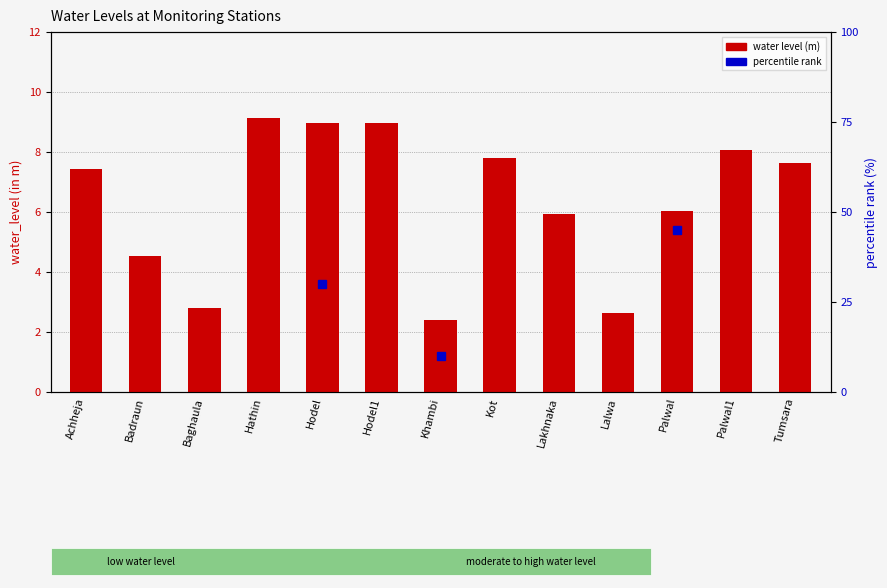

List the labels in order of value, smallest first.

Khambi, Lalwa, Baghaula, Badraun, Lakhnaka, Palwal, Achheja, Tumsara, Kot, Palwal1, Hodel, Hodel1, Hathin